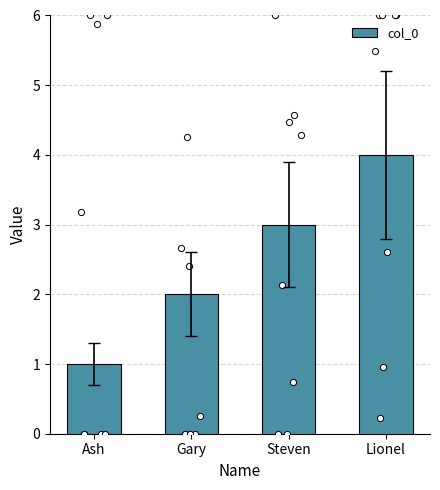

Between Steven and Gary, which is larger?

Steven